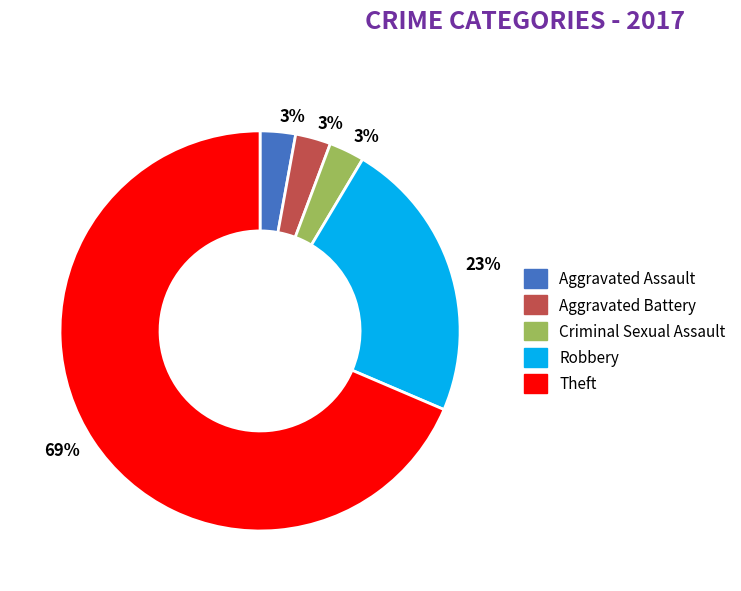

To the nearest percent, what is the average slice percentage?

20%